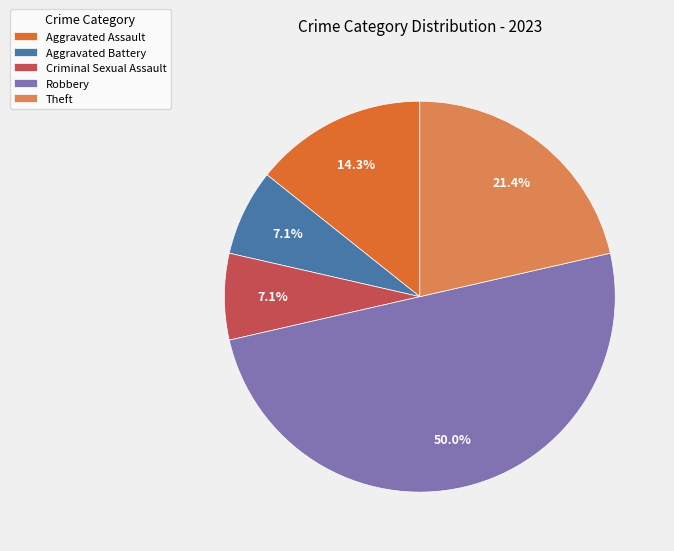

To the nearest percent, what is the difference between the largest and smallest slice percentages?

43%